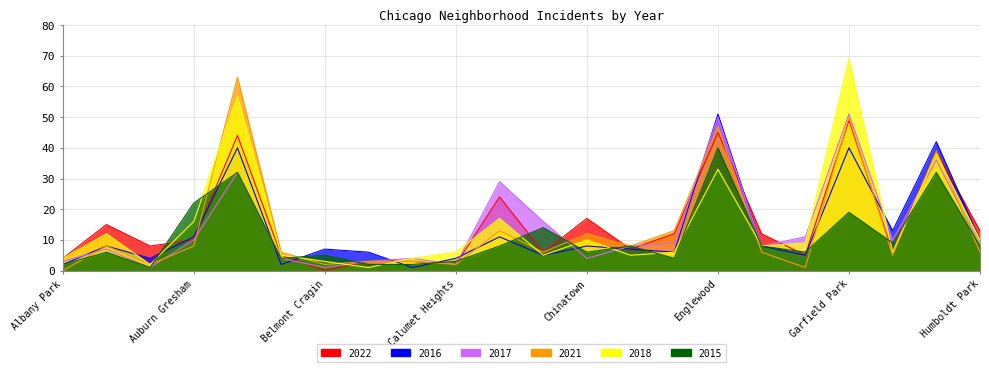

Which category has the lowest value in the 2018 series?

Bridgeport